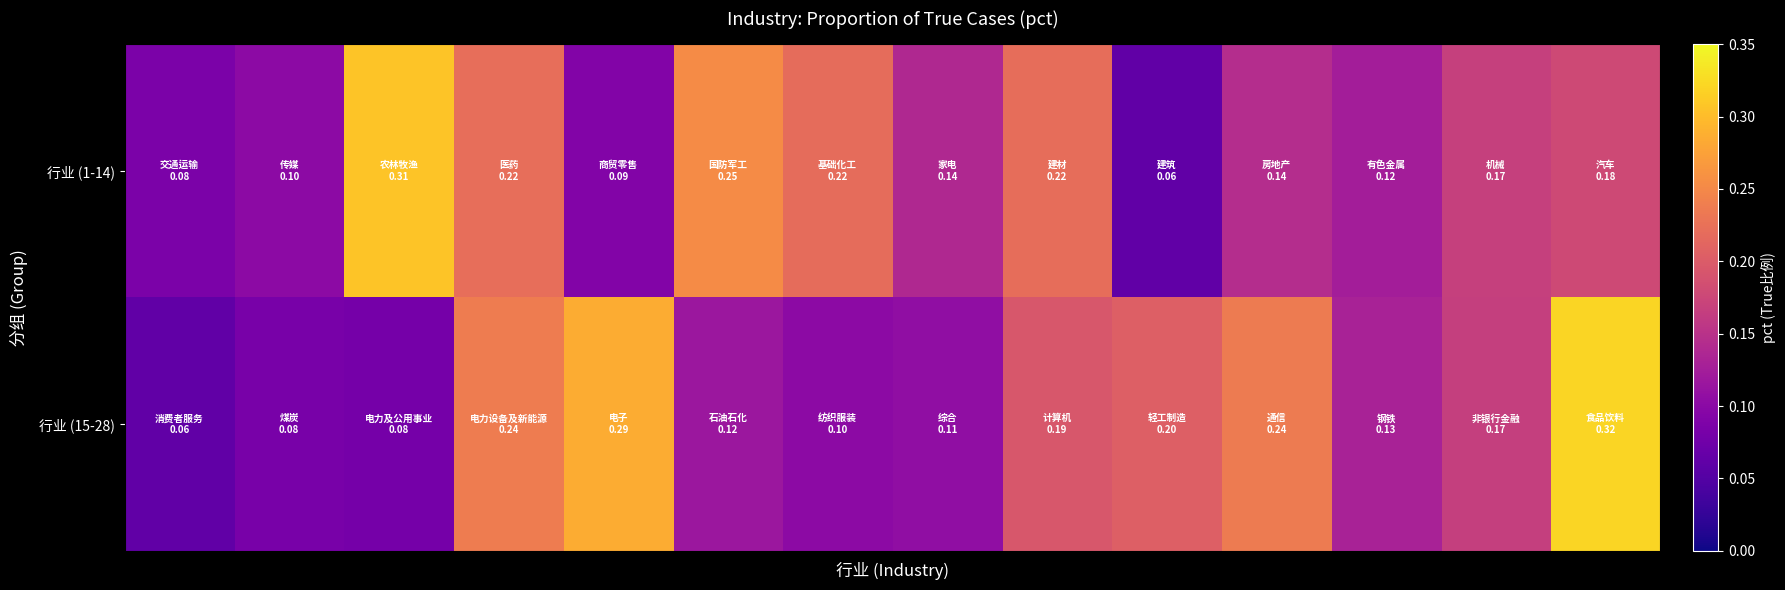

List the series in order of their overall mean, lowest first.

行业 (1-14), 行业 (15-28)